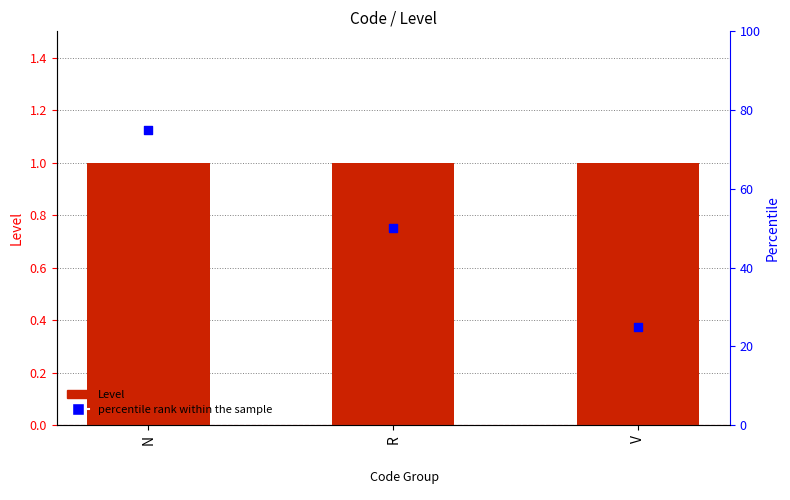

What is the total value across all series at N?

76